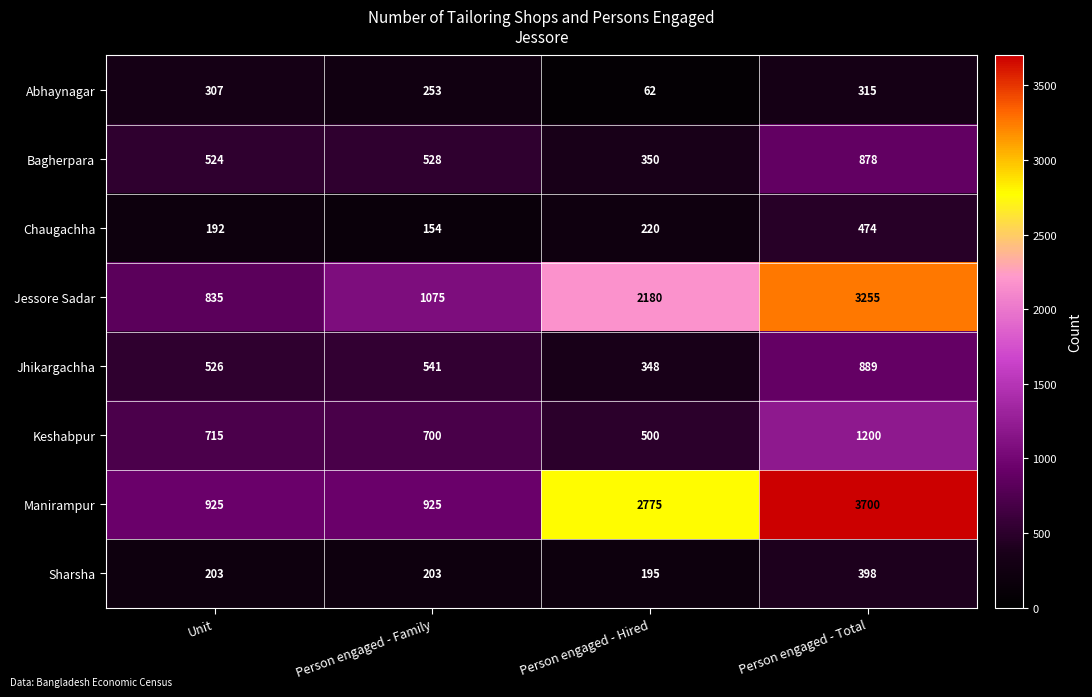

List the series in order of their peak value, lowest first.

Abhaynagar, Sharsha, Chaugachha, Bagherpara, Jhikargachha, Keshabpur, Jessore Sadar, Manirampur